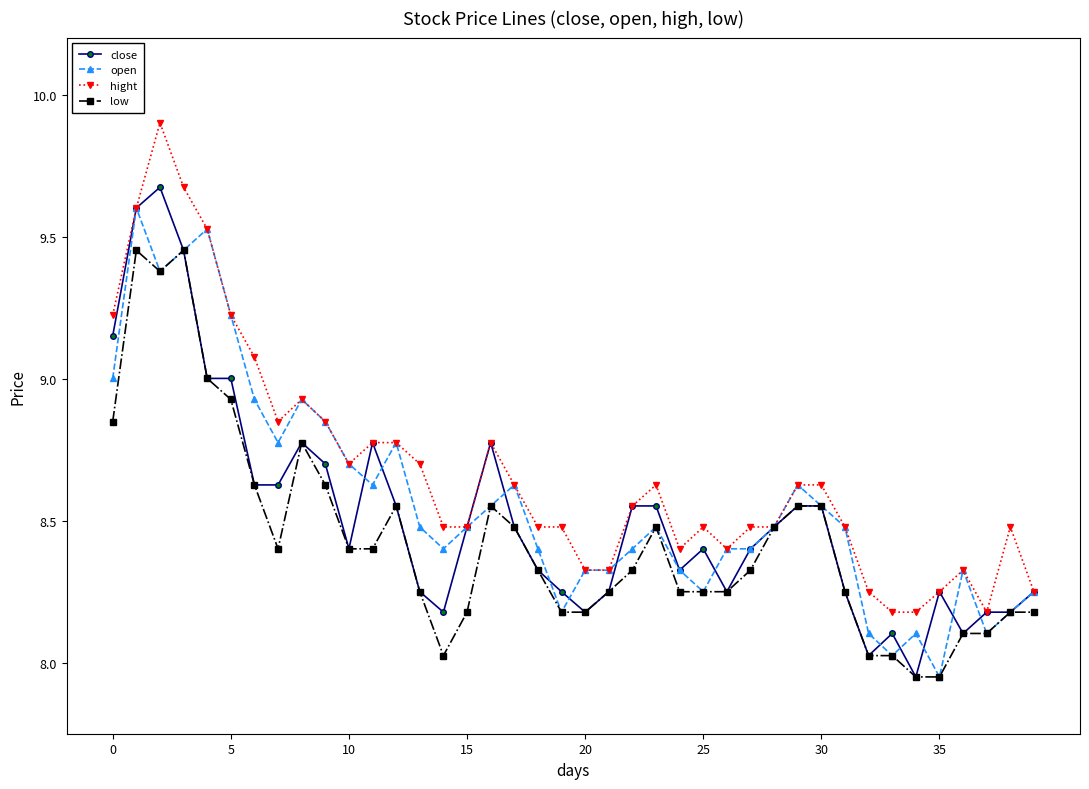

At how many categories does at least one series exceed 8?

40